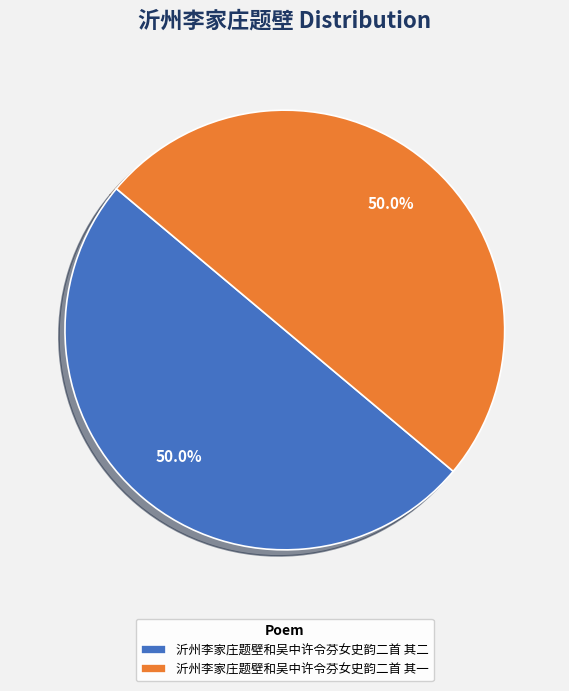

To the nearest percent, what percentage of the pie is 沂州李家庄题壁和吴中许令芬女史韵二首 其一?

50%